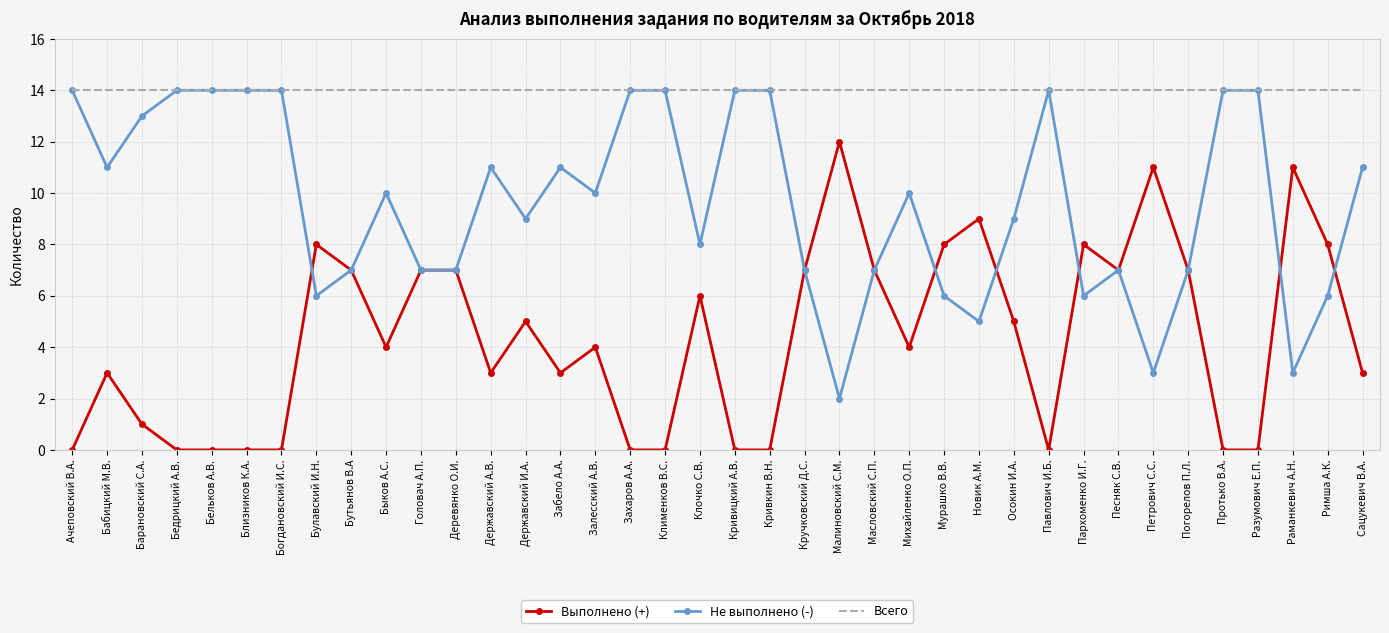

Reading left to right, what are all the values shown in this chart?

Выполнено (+): Ачеповский В.А.=0	Бабицкий М.В.=3	Барановский С.А.=1	Бедрицкий А.В.=0	Бельков А.В.=0	Близников К.А.=0	Богдановский И.С.=0	Булавский И.Н.=8	Бутьянов В.А=7	Быков А.С.=4	Головач А.П.=7	Деревянко О.И.=7	Державский А.В.=3	Державский И.А.=5	Забело А.А.=3	Залесский А.В.=4	Захаров А.А.=0	Клименков В.С.=0	Клочко С.В.=6	Кривицкий А.В.=0	Кривкин В.Н.=0	Кручковский Д.С.=7	Малиновский С.М.=12	Масловский С.П.=7	Михайленко О.П.=4	Мурашко В.В.=8	Новик А.М.=9	Осокин И.А.=5	Павлович И.Б.=0	Пархоменко И.Г.=8	Песняк С.В.=7	Петрович С.С.=11	Погорелов П.Л.=7	Протько В.А.=0	Разумович Е.П.=0	Раманкевич А.Н.=11	Римша А.К.=8	Сацукевич В.А.=3
Не выполнено (-): Ачеповский В.А.=14	Бабицкий М.В.=11	Барановский С.А.=13	Бедрицкий А.В.=14	Бельков А.В.=14	Близников К.А.=14	Богдановский И.С.=14	Булавский И.Н.=6	Бутьянов В.А=7	Быков А.С.=10	Головач А.П.=7	Деревянко О.И.=7	Державский А.В.=11	Державский И.А.=9	Забело А.А.=11	Залесский А.В.=10	Захаров А.А.=14	Клименков В.С.=14	Клочко С.В.=8	Кривицкий А.В.=14	Кривкин В.Н.=14	Кручковский Д.С.=7	Малиновский С.М.=2	Масловский С.П.=7	Михайленко О.П.=10	Мурашко В.В.=6	Новик А.М.=5	Осокин И.А.=9	Павлович И.Б.=14	Пархоменко И.Г.=6	Песняк С.В.=7	Петрович С.С.=3	Погорелов П.Л.=7	Протько В.А.=14	Разумович Е.П.=14	Раманкевич А.Н.=3	Римша А.К.=6	Сацукевич В.А.=11
Всего: Ачеповский В.А.=14	Бабицкий М.В.=14	Барановский С.А.=14	Бедрицкий А.В.=14	Бельков А.В.=14	Близников К.А.=14	Богдановский И.С.=14	Булавский И.Н.=14	Бутьянов В.А=14	Быков А.С.=14	Головач А.П.=14	Деревянко О.И.=14	Державский А.В.=14	Державский И.А.=14	Забело А.А.=14	Залесский А.В.=14	Захаров А.А.=14	Клименков В.С.=14	Клочко С.В.=14	Кривицкий А.В.=14	Кривкин В.Н.=14	Кручковский Д.С.=14	Малиновский С.М.=14	Масловский С.П.=14	Михайленко О.П.=14	Мурашко В.В.=14	Новик А.М.=14	Осокин И.А.=14	Павлович И.Б.=14	Пархоменко И.Г.=14	Песняк С.В.=14	Петрович С.С.=14	Погорелов П.Л.=14	Протько В.А.=14	Разумович Е.П.=14	Раманкевич А.Н.=14	Римша А.К.=14	Сацукевич В.А.=14